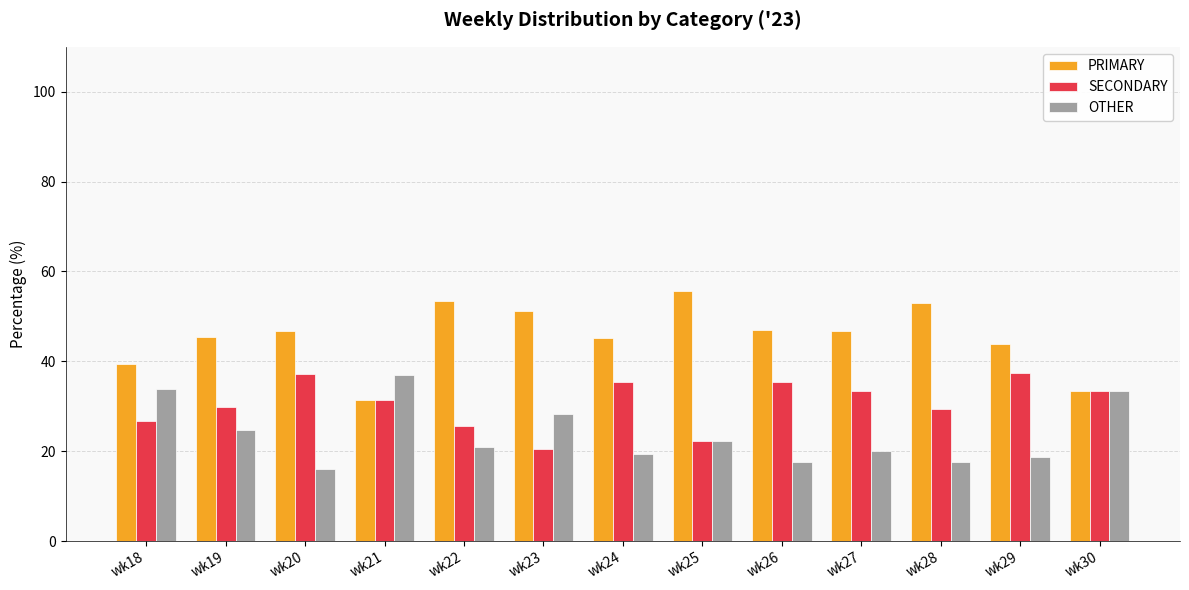

How many categories are shown in the chart?

13